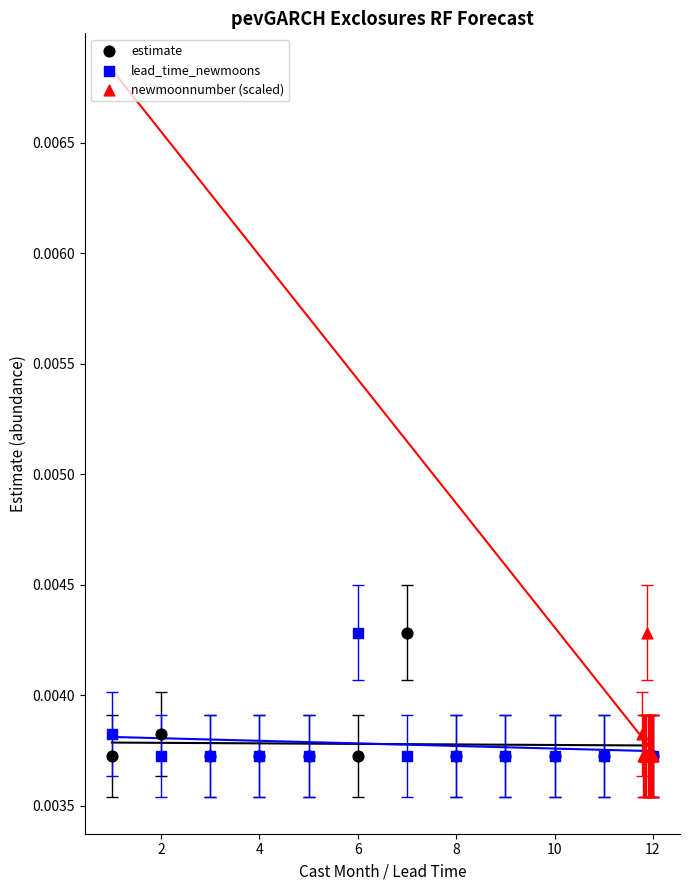

What are all the series names shown in the legend?

estimate, lead_time_newmoons, newmoonnumber (scaled)